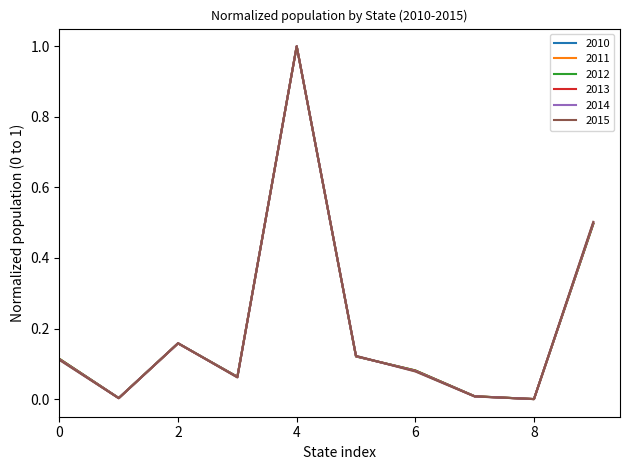

What is the greatest value displayed?

1.0